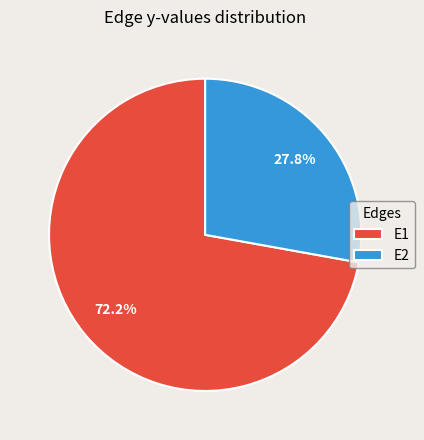

Between E1 and E2, which is larger?

E1